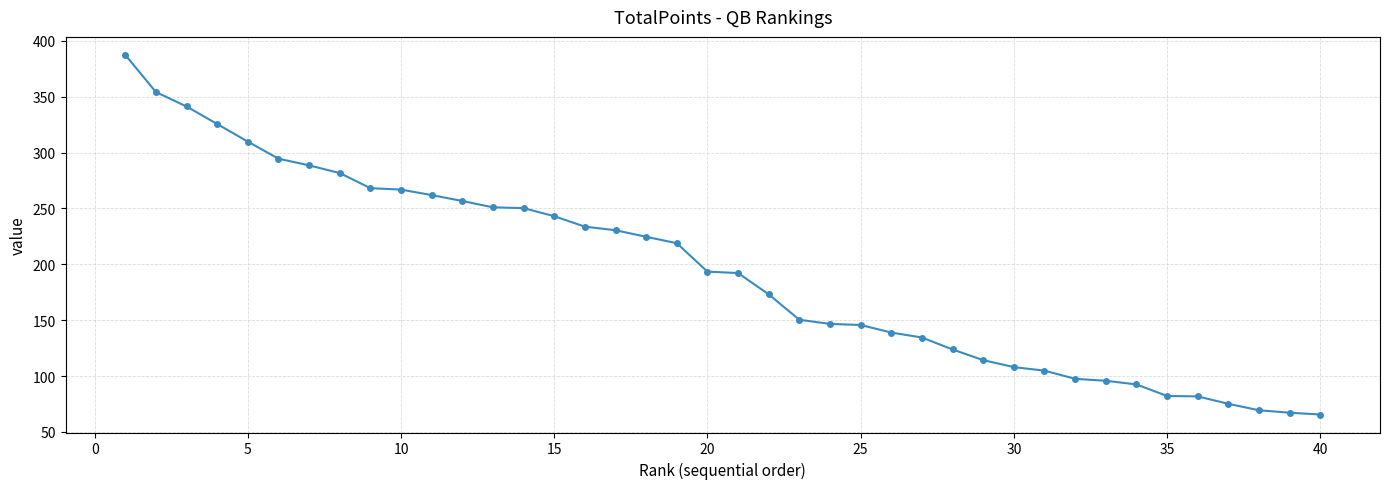

What is the maximum value shown in the chart?

387.5